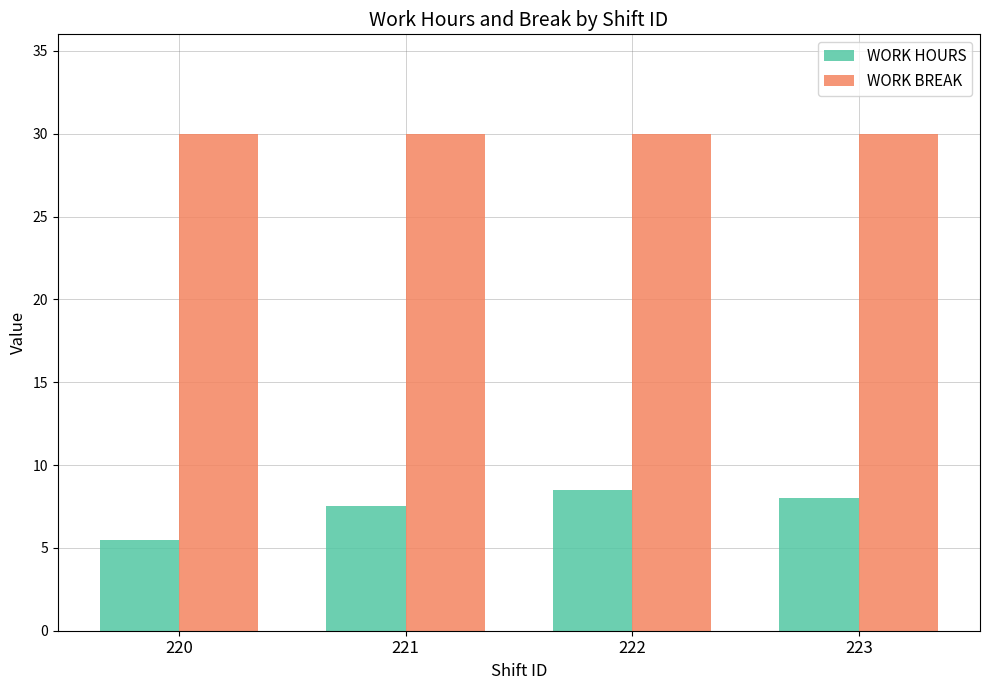

Is the value of WORK BREAK at 223 greater than the value of WORK HOURS at 220?

Yes